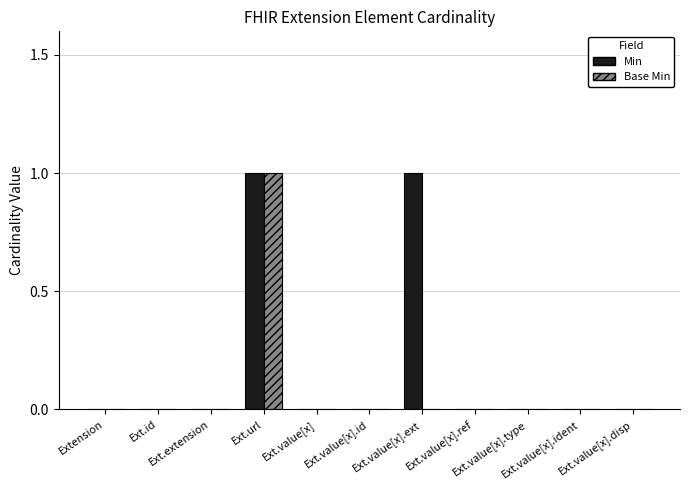

Which series has the largest total across all categories?

Min